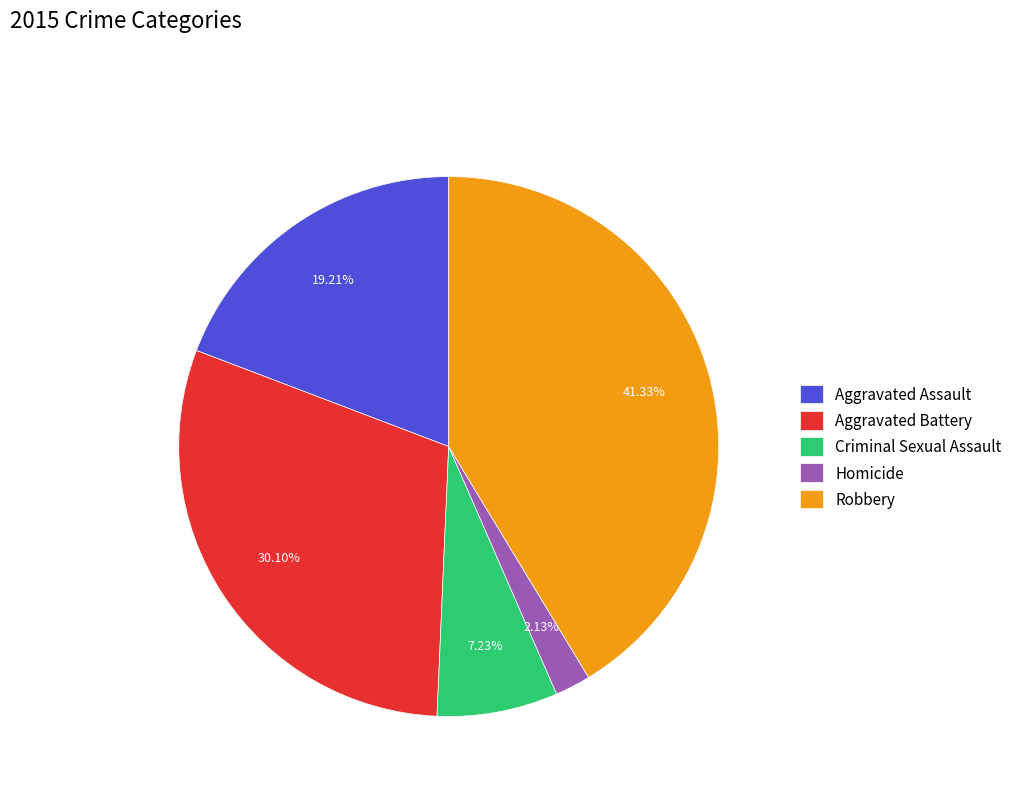

Is it true that Aggravated Battery is 43% of the pie?

False